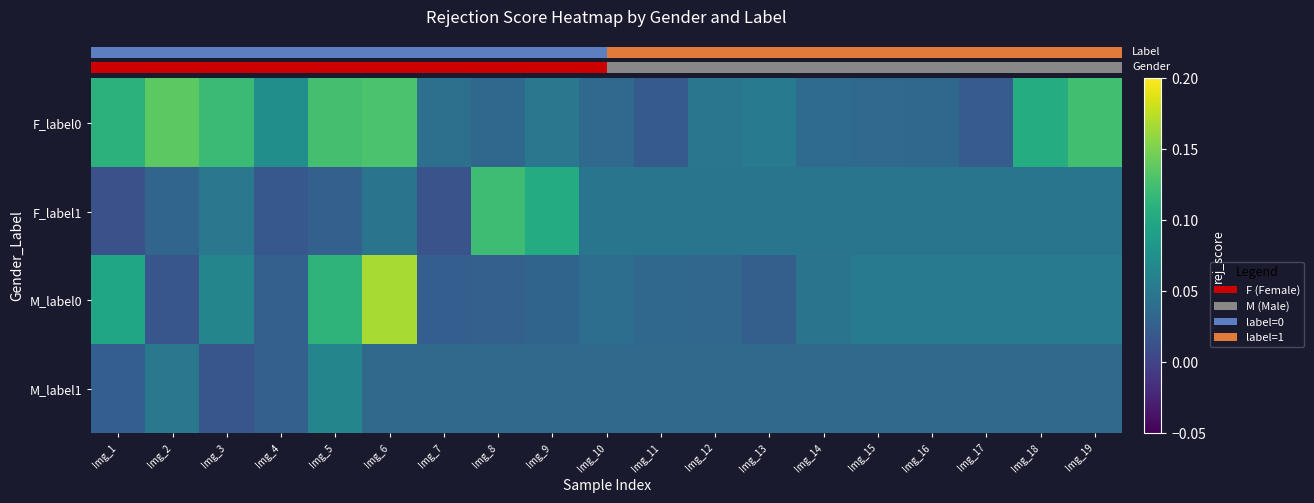

What is the approximate value of F_label1 at Img_8?

0.1